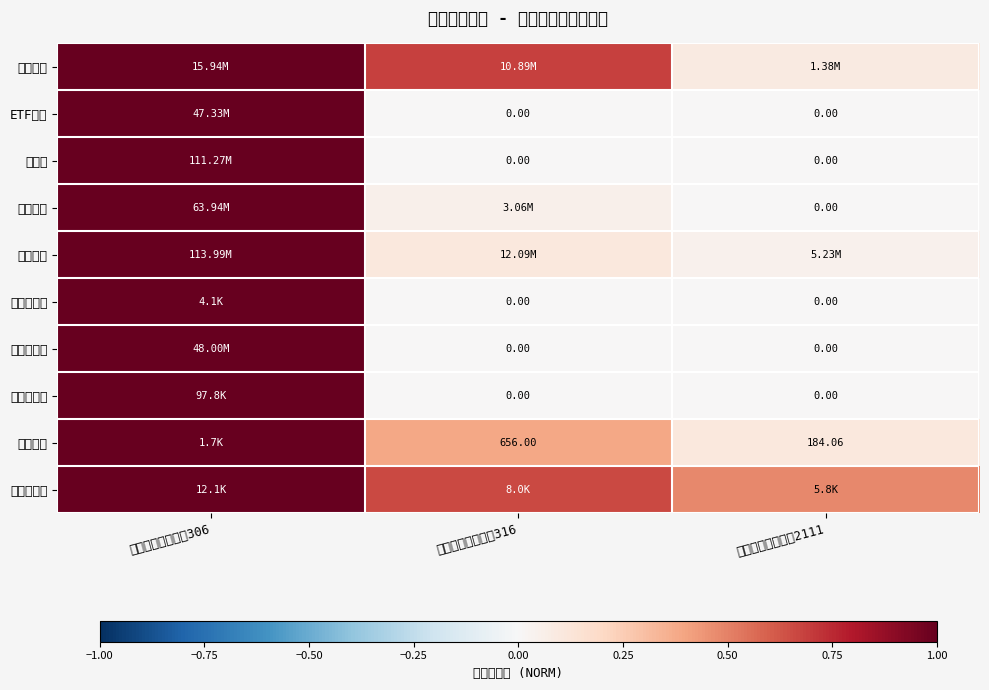

The 总资产 series shows -0.6 at 期权做市期权账户316. True or false?

False